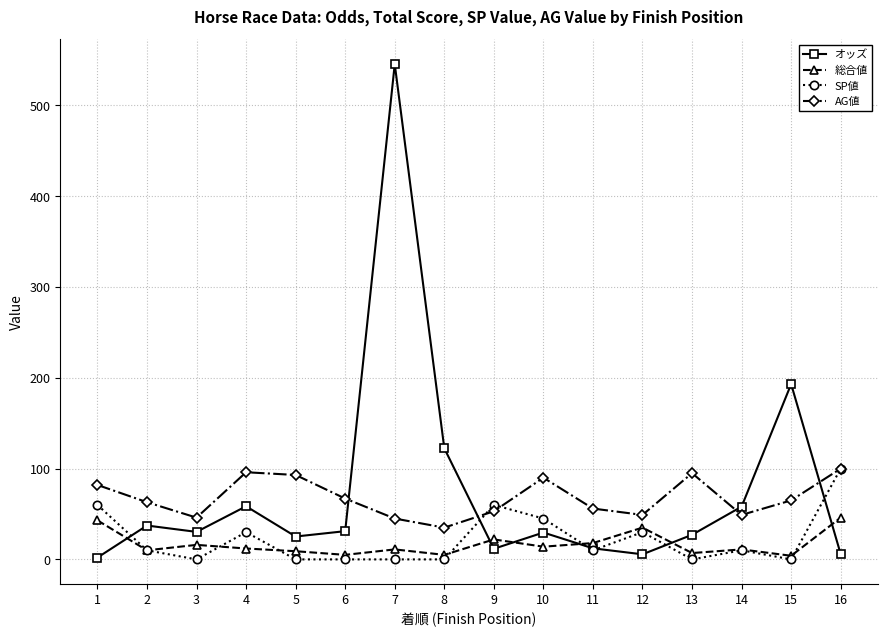

What is the sum of all AG値 values?

1084.0